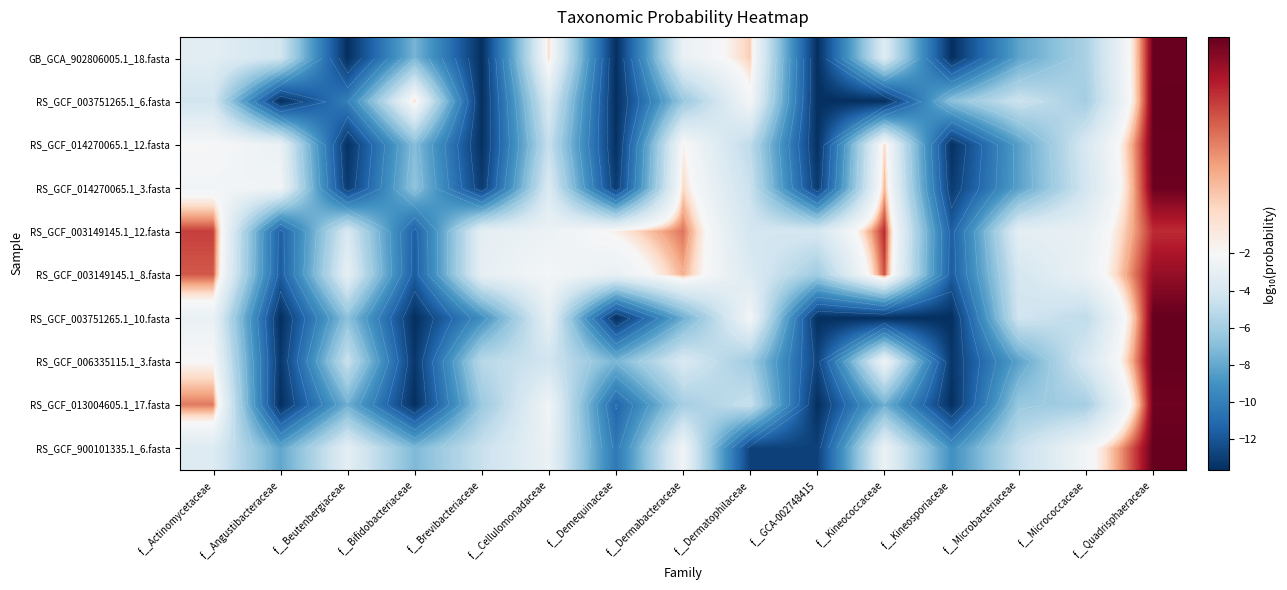

At which label does GB_GCA_902806005.1_18.fasta reach its minimum?

f__Beutenbergiaceae